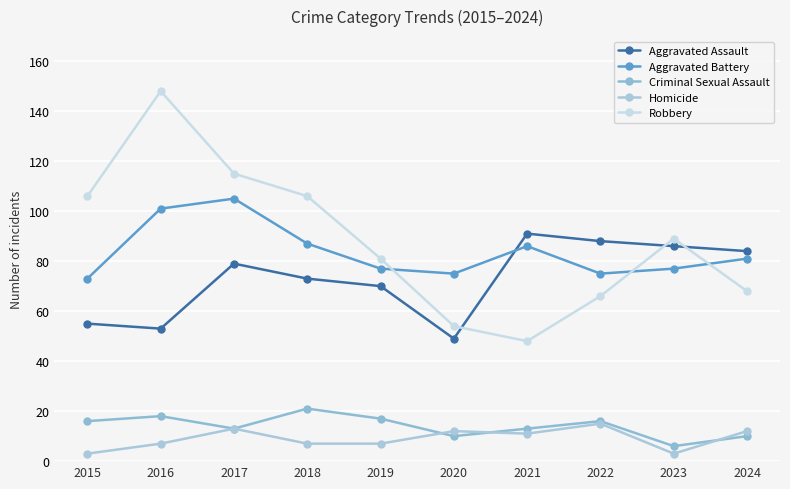

At which label does Aggravated Assault reach its peak?

2021